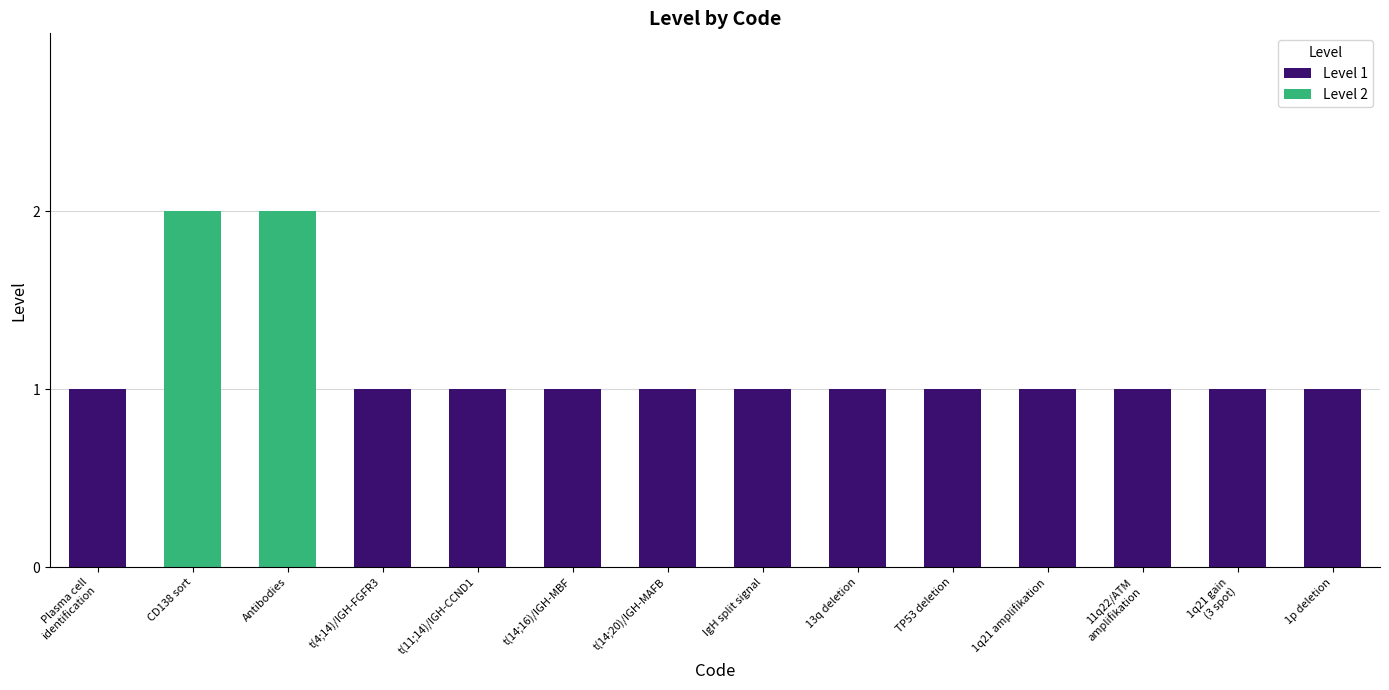

What is the minimum value shown in the chart?

1